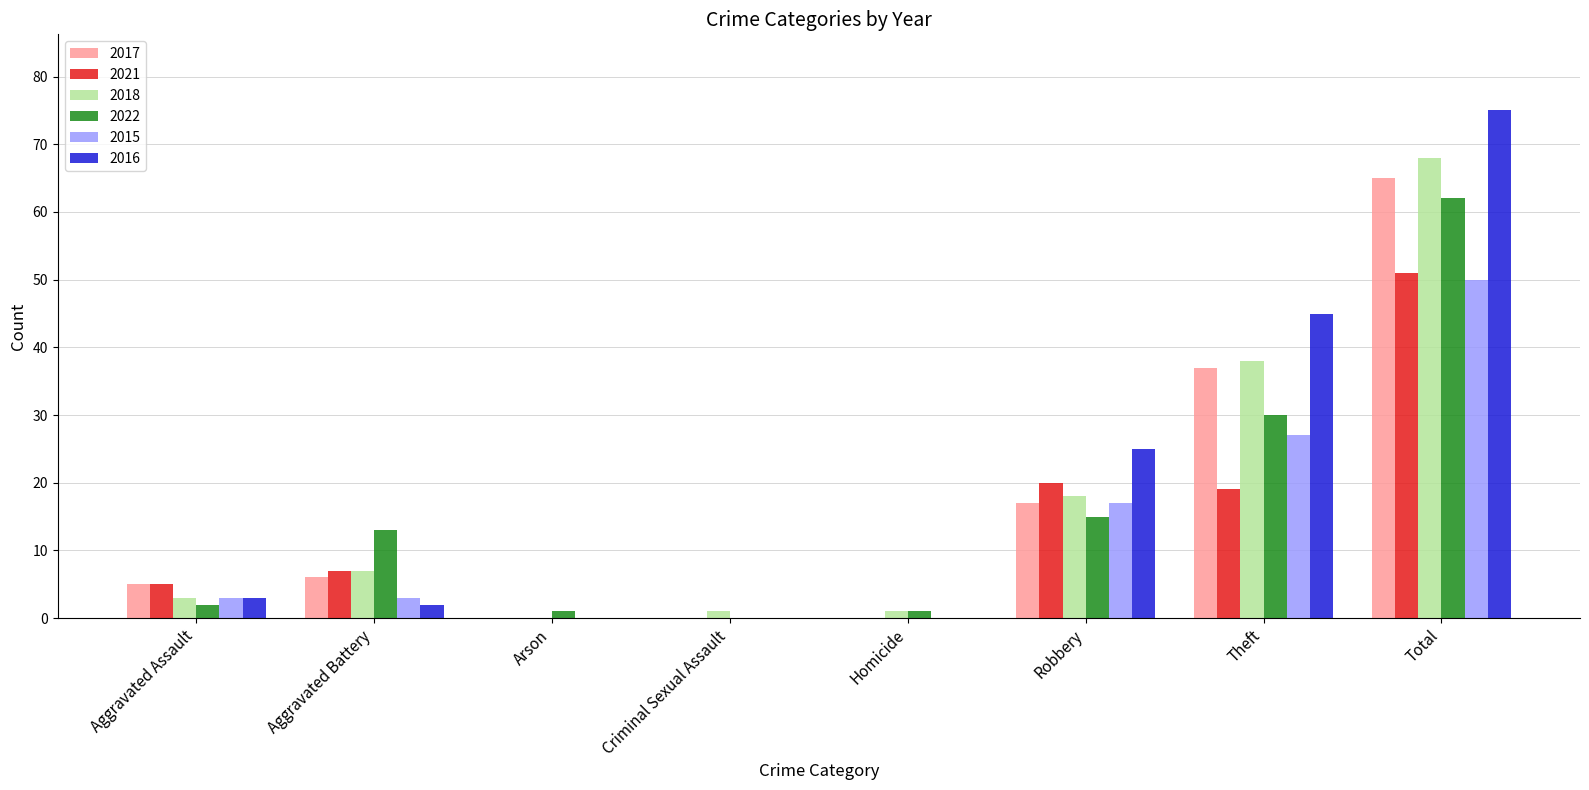

True or false: 2018 has a value of 25 at Robbery.

False